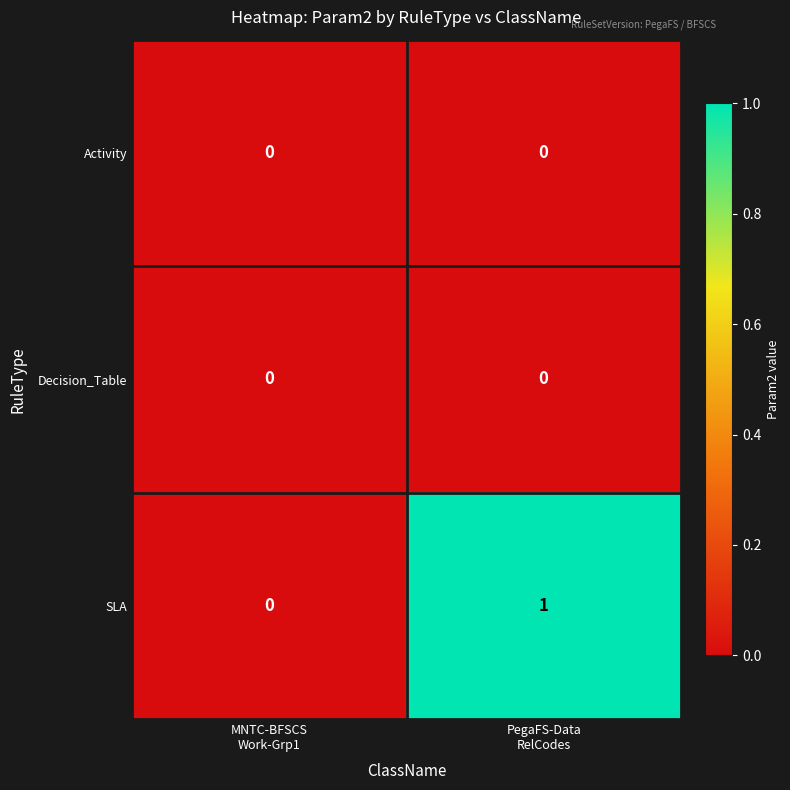

Which series has the largest total across all categories?

SLA